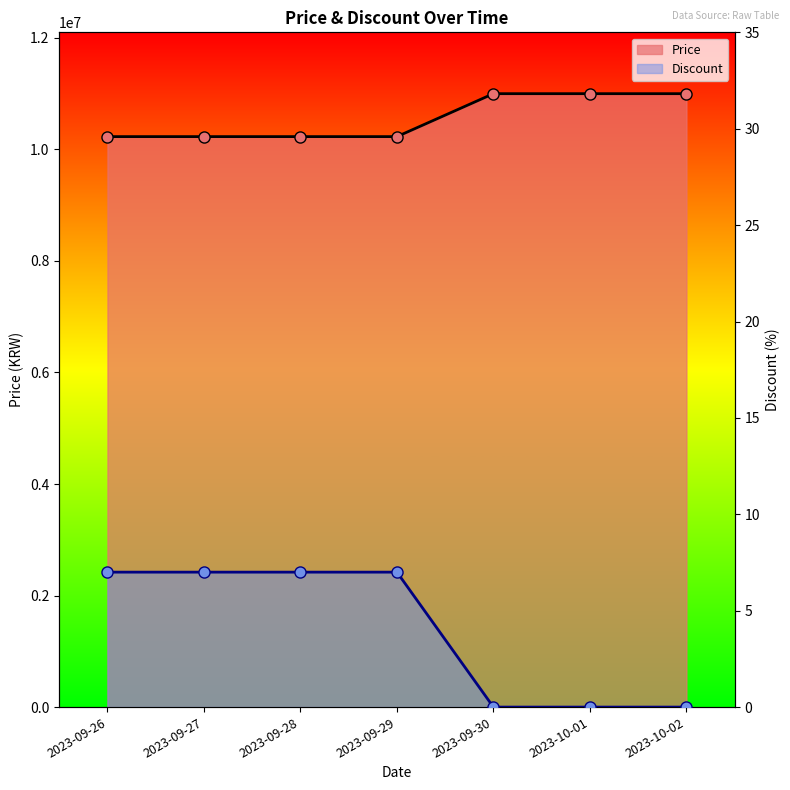

How many values in the Discount series are below 7?

3